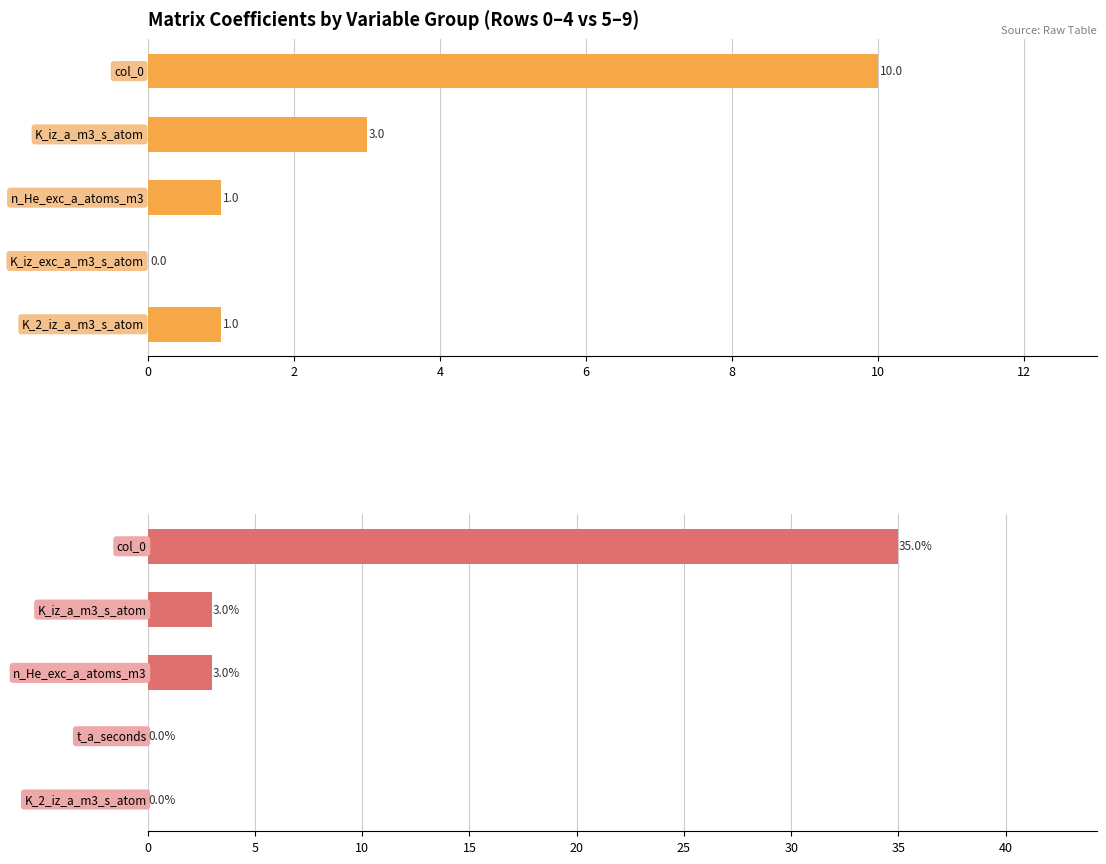

How many bars are there in total?

10